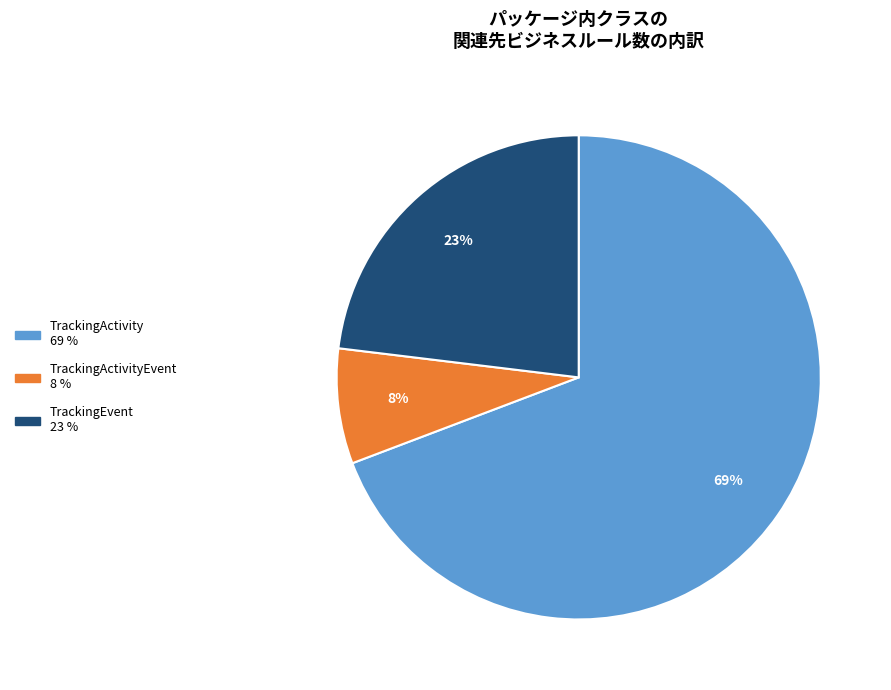

Does any single category account for the majority?

Yes